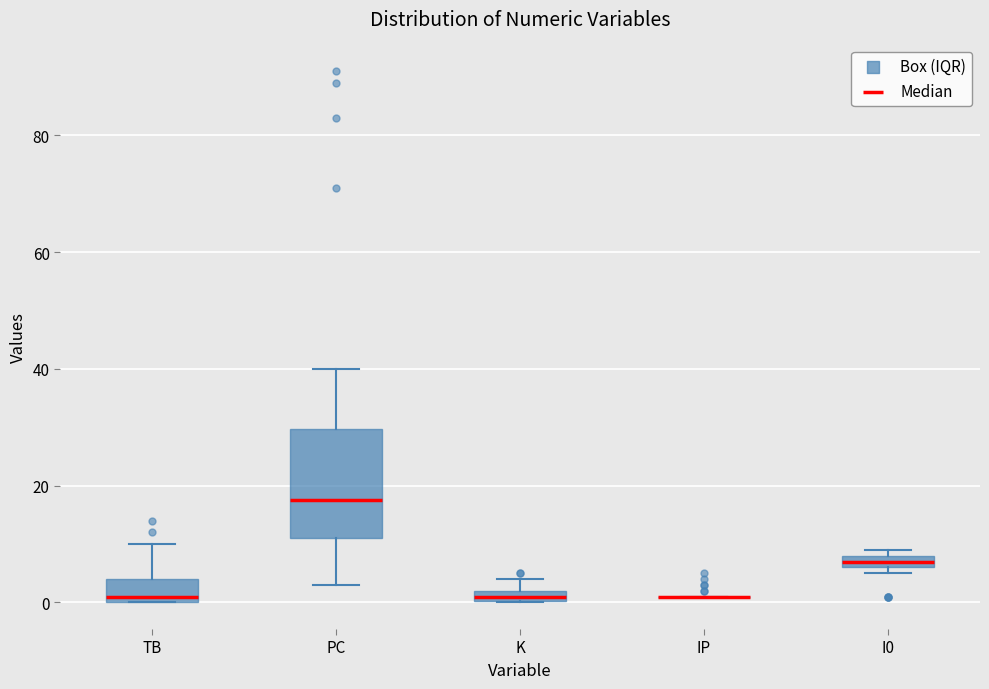

Comparing the boxes themselves (not the whiskers), which one is the tallest?

PC